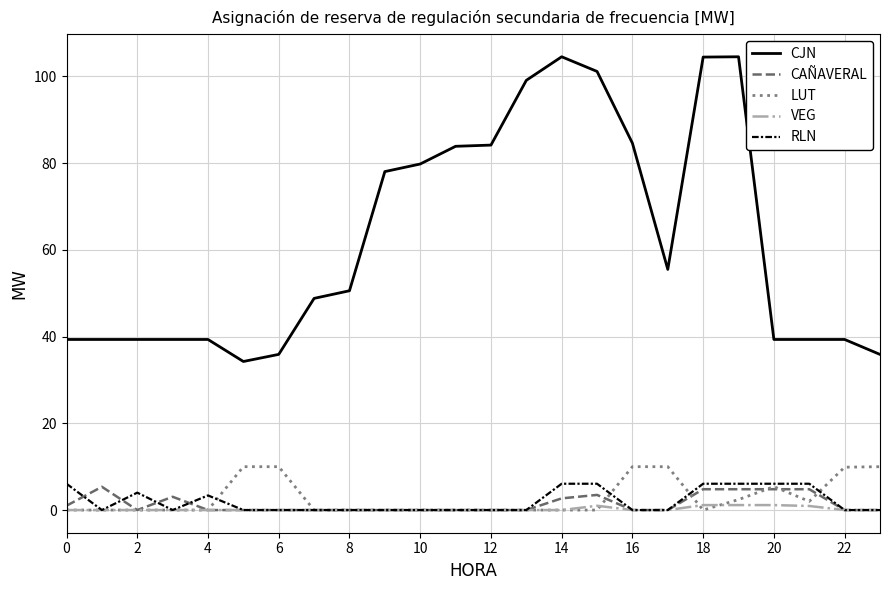

True or false: CJN and VEG intersect in this chart.

False